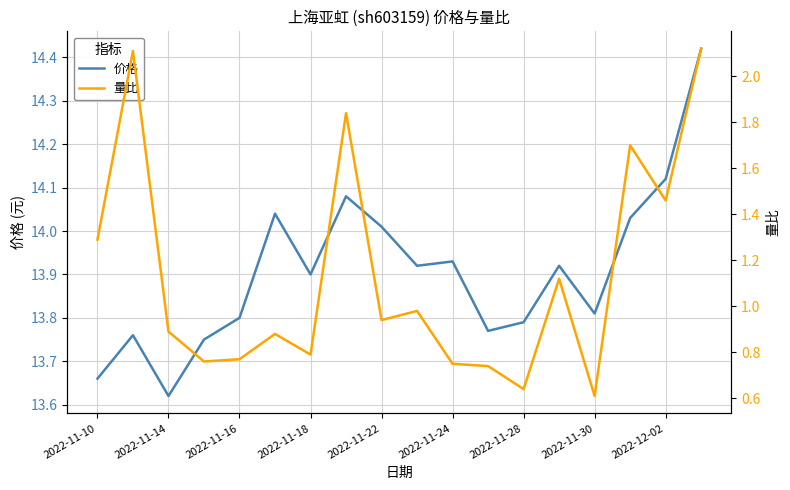

What are all the series names shown in the legend?

价格, 量比